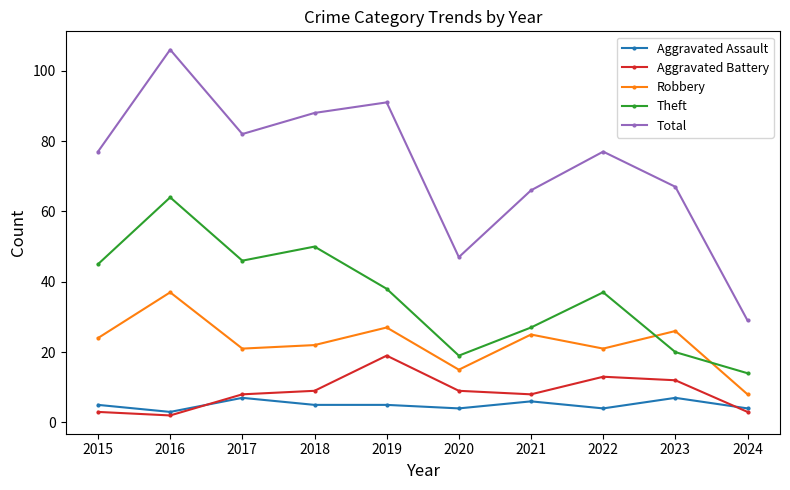

What is the approximate value of Aggravated Assault at 2024?

4